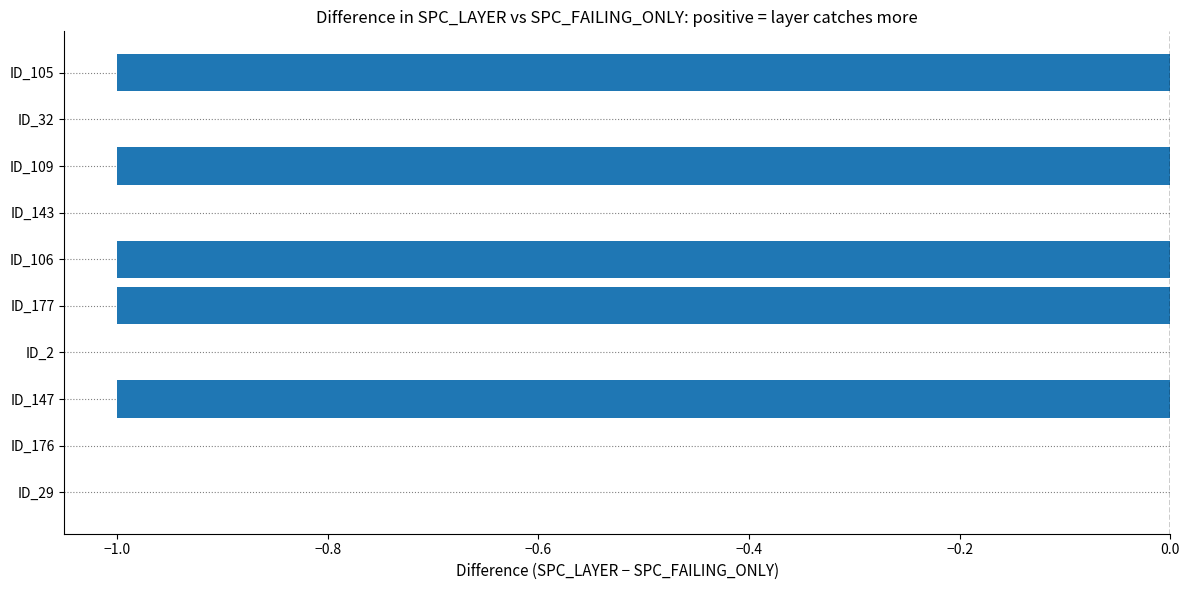

Is it true that the value at ID_176 is 1?

False